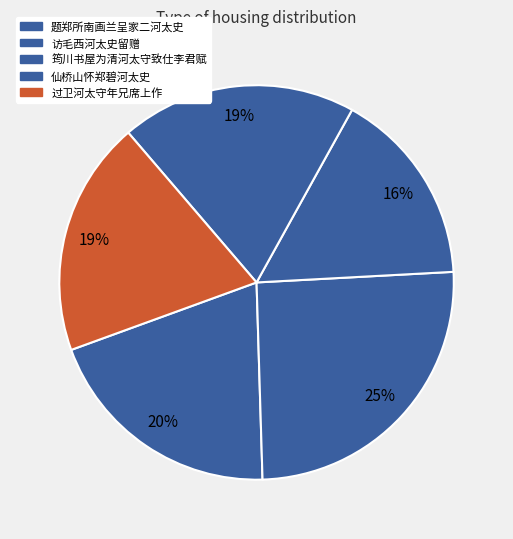

What is the ratio of the value at 筠川书屋为清河太守致仕李君赋 to the value at 仙桥山怀郑碧河太史?

0.8